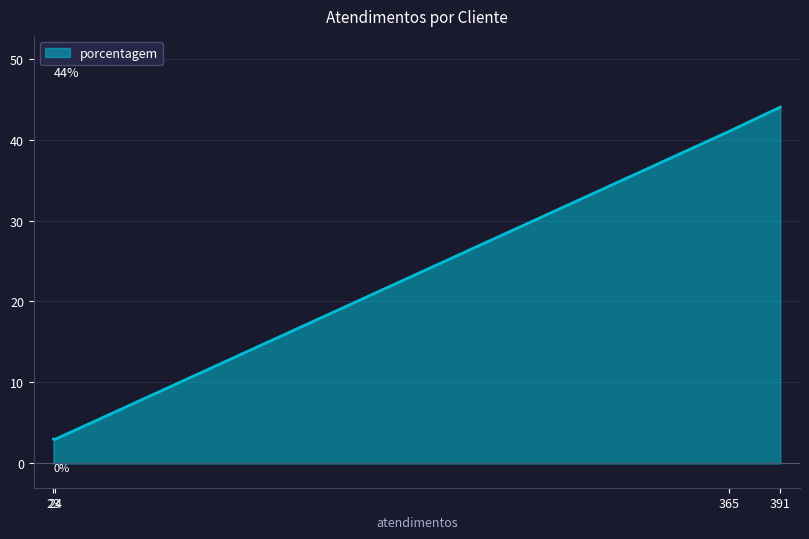

True or false: there are more than 2 points higher than both neighbors.

False